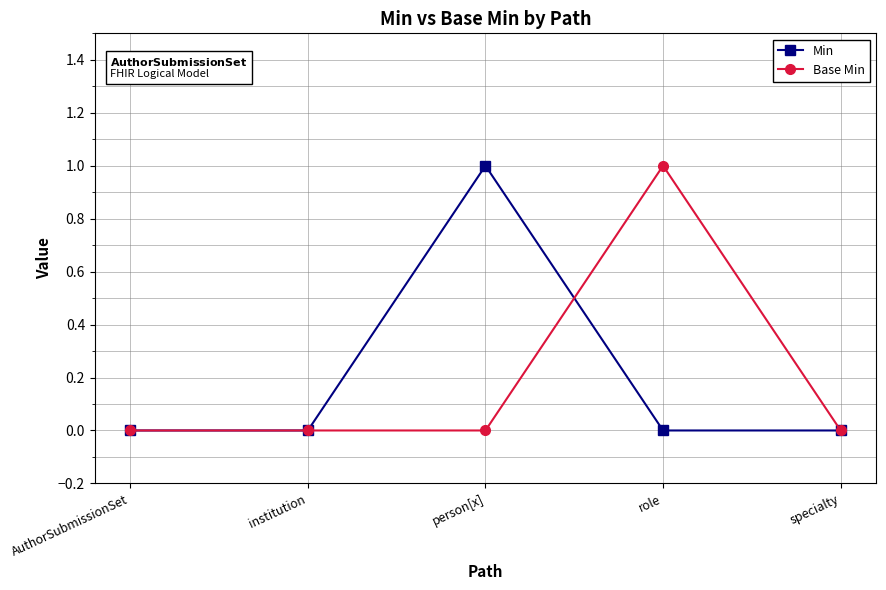

True or false: Base Min has more than 2 points higher than both neighbors.

False